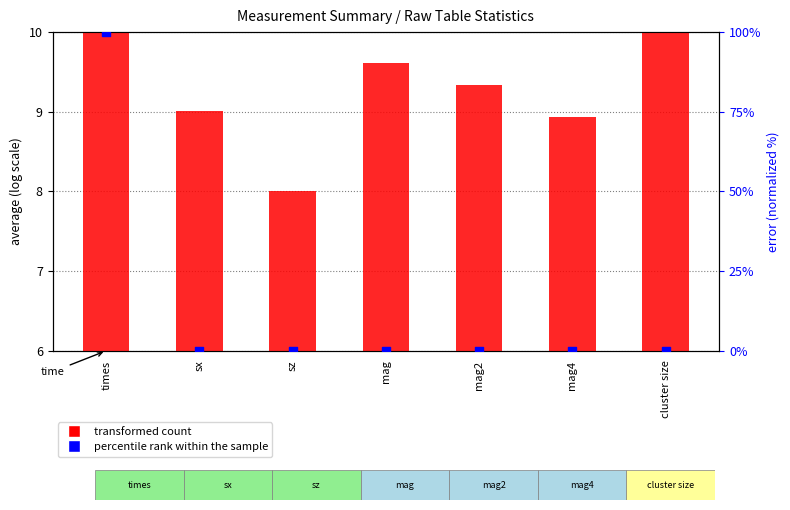

What are all the series names shown in the legend?

transformed count, percentile rank within the sample